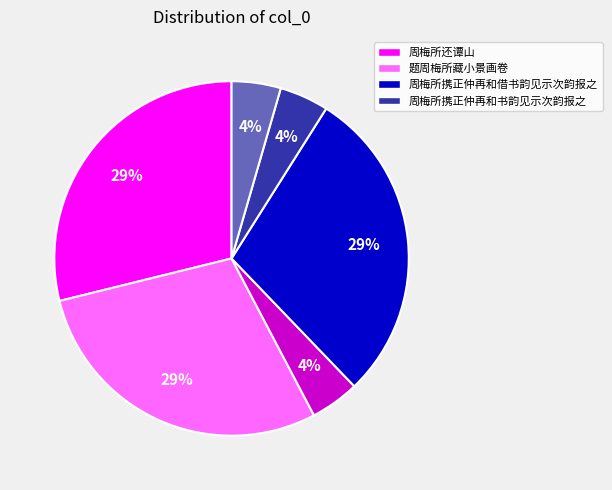

Is there any slice that represents more than half of the pie?

No